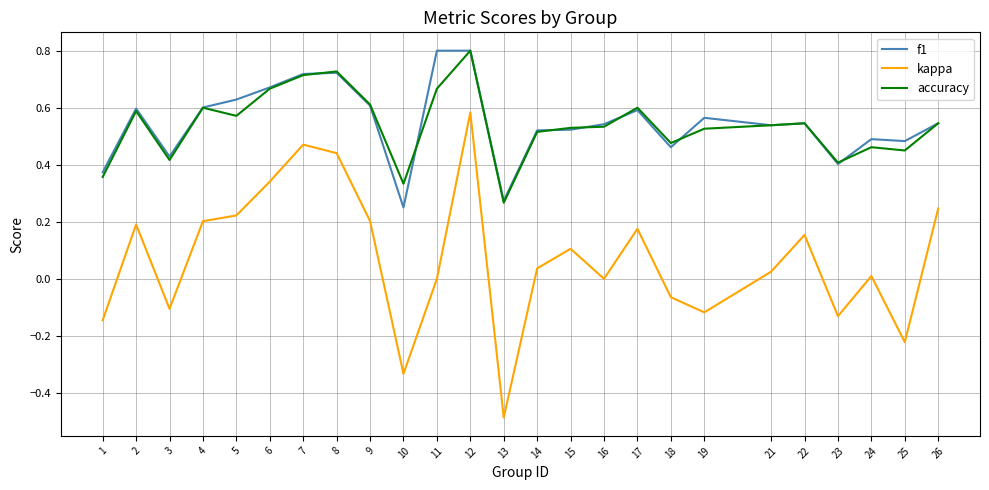

Which series has the largest range (max minus min)?

kappa